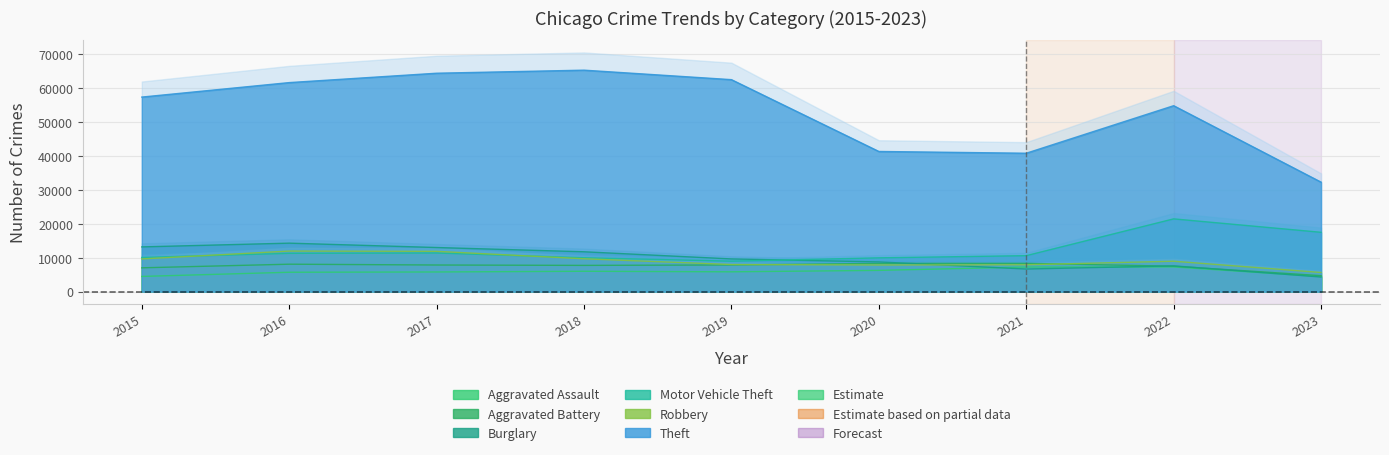

True or false: Robbery has more than 2 interior local peaks.

False